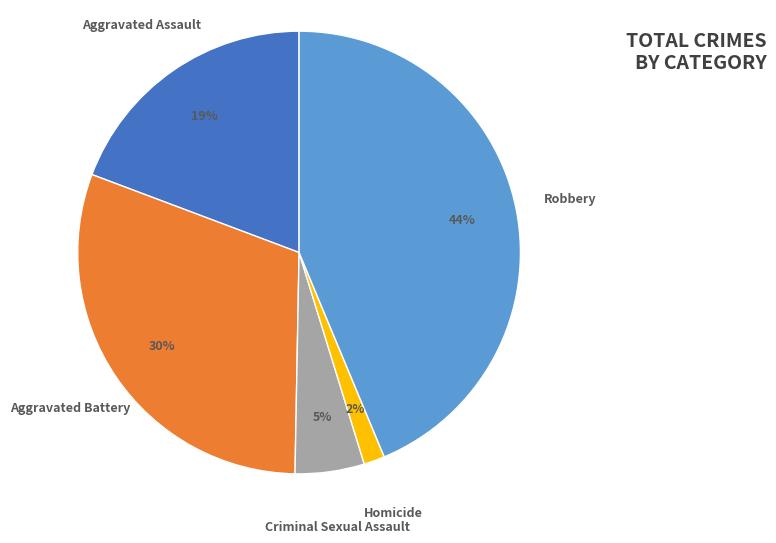

To the nearest percent, what is the difference between the largest and smallest slice percentages?

42%